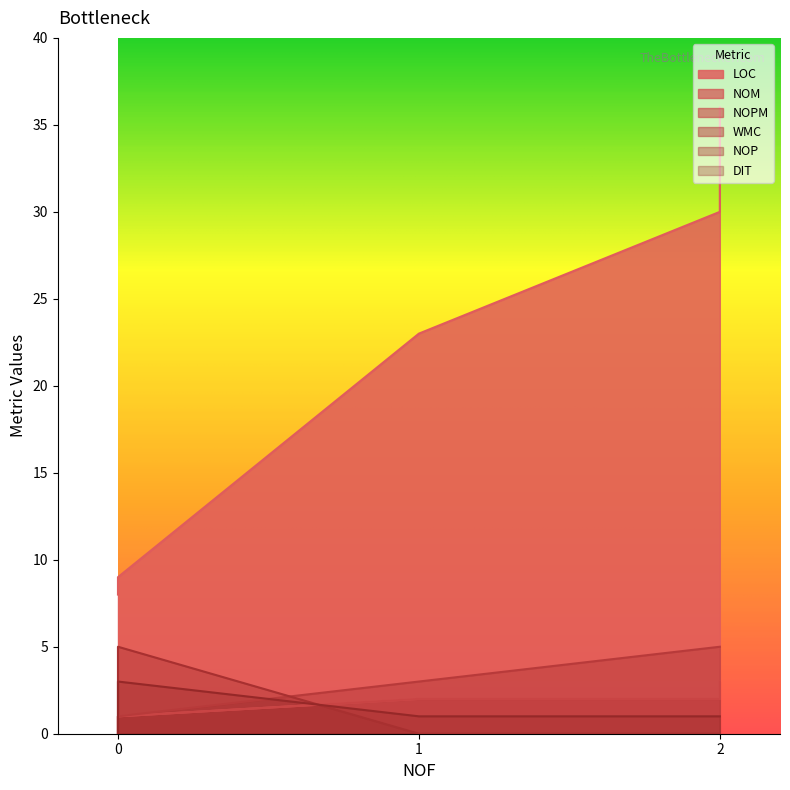

Does the chart have visible grid lines?

No